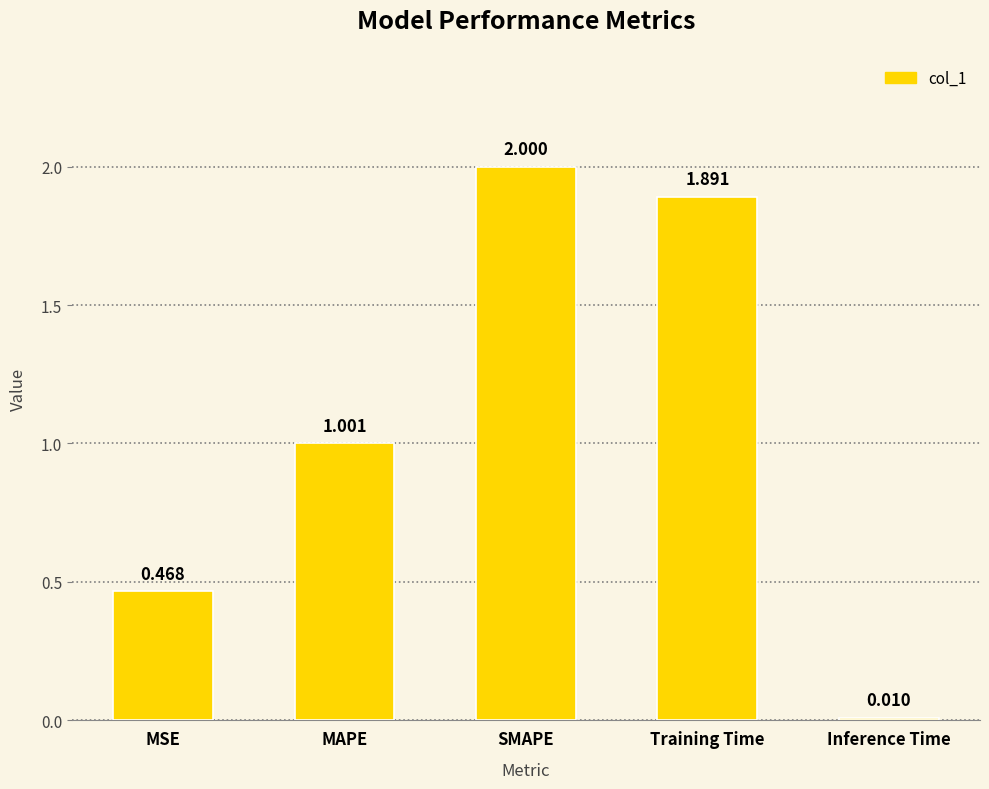

How many data points are above 1?

3